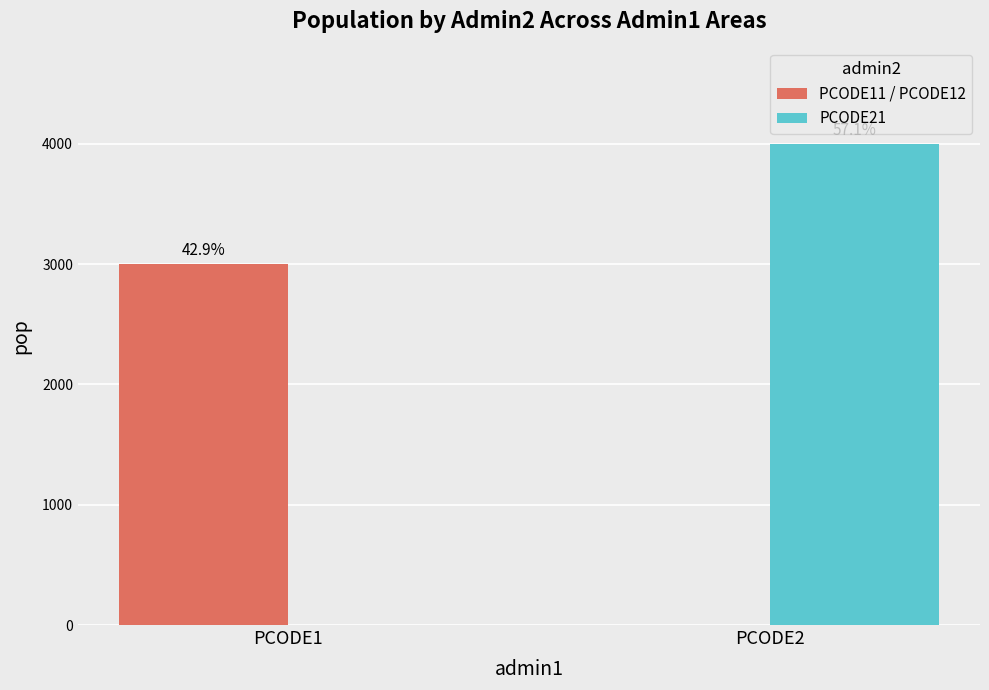

Does the chart contain stacked bars?

No